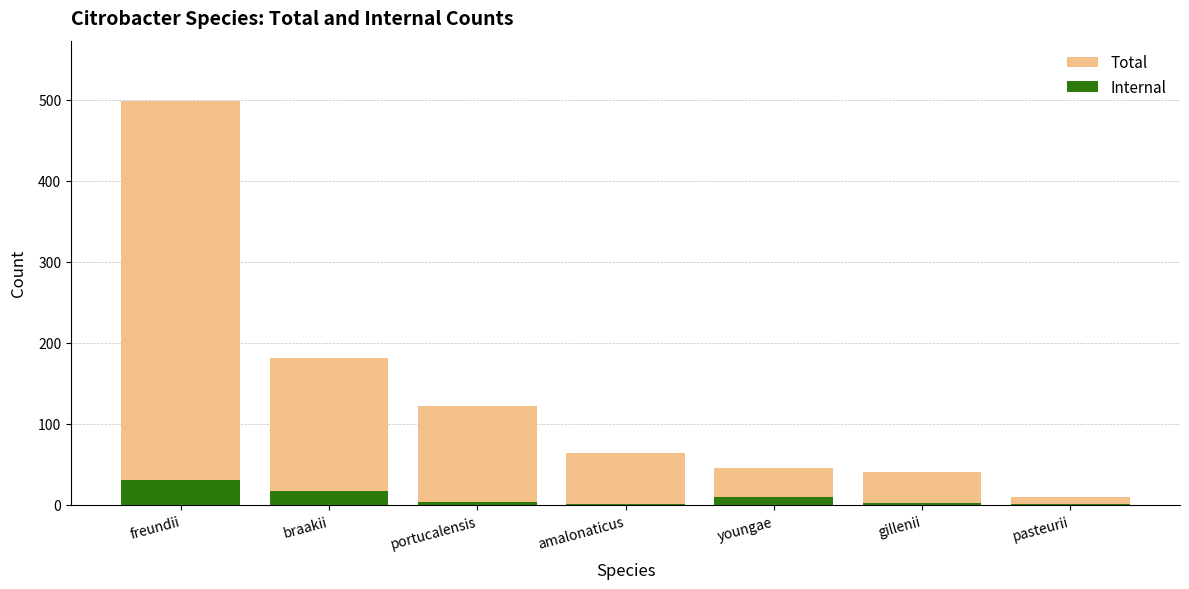

Rank the categories by Total value from highest to lowest.

freundii, braakii, portucalensis, amalonaticus, youngae, gillenii, pasteurii